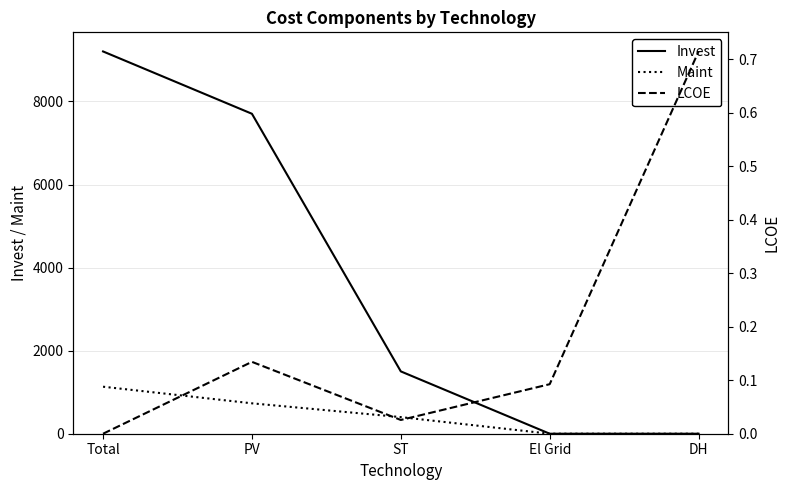

What is the maximum value shown in the chart?

9203.8